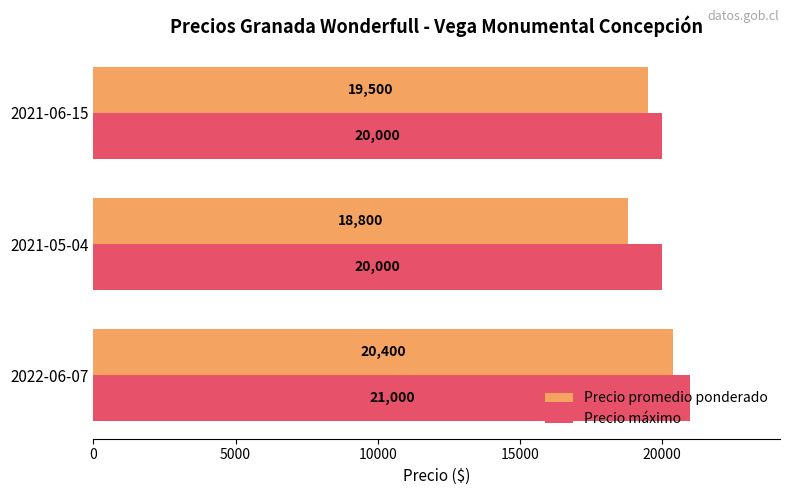

Where is Precio promedio ponderado nearest to the value 19600?

2021-06-15